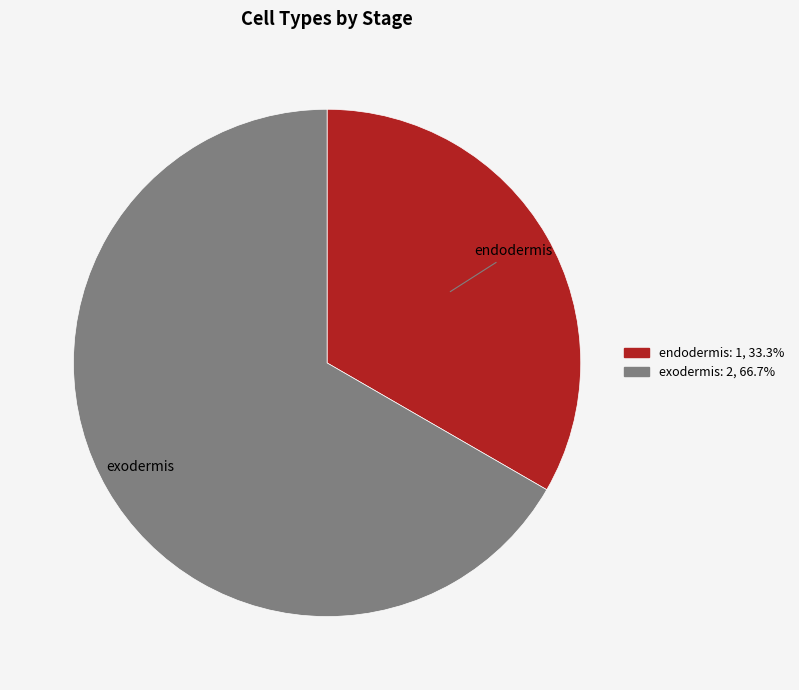

Does endodermis represent more than half of the total?

No